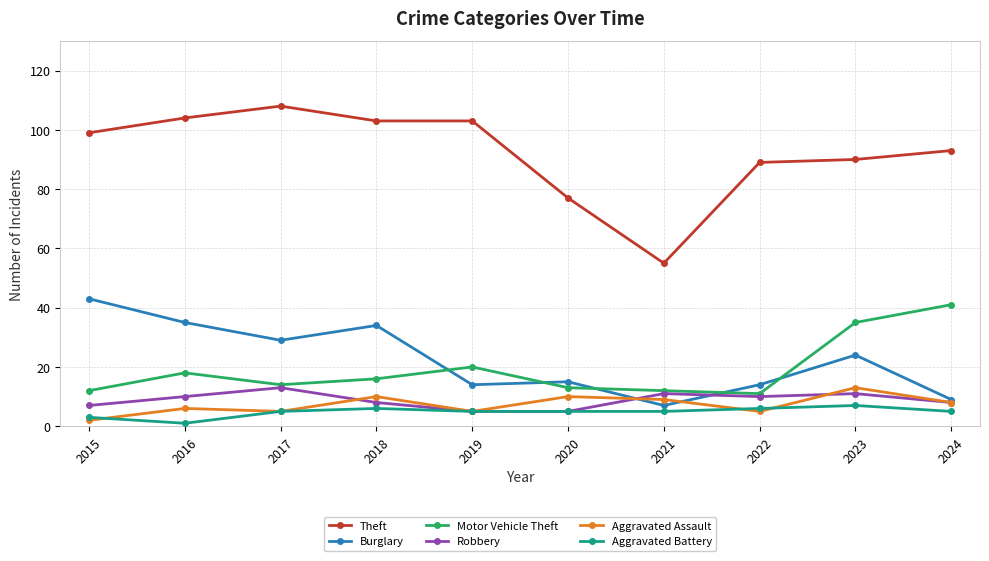

Which series has the widest spread of values?

Theft